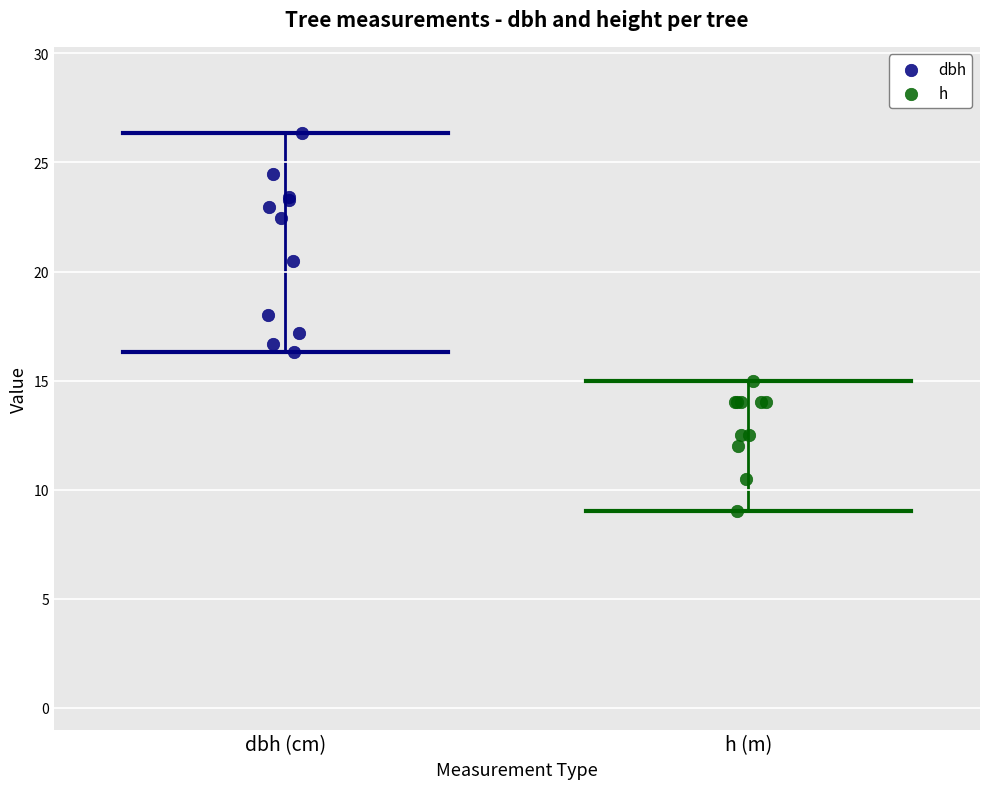

What are all the series names shown in the legend?

dbh, h